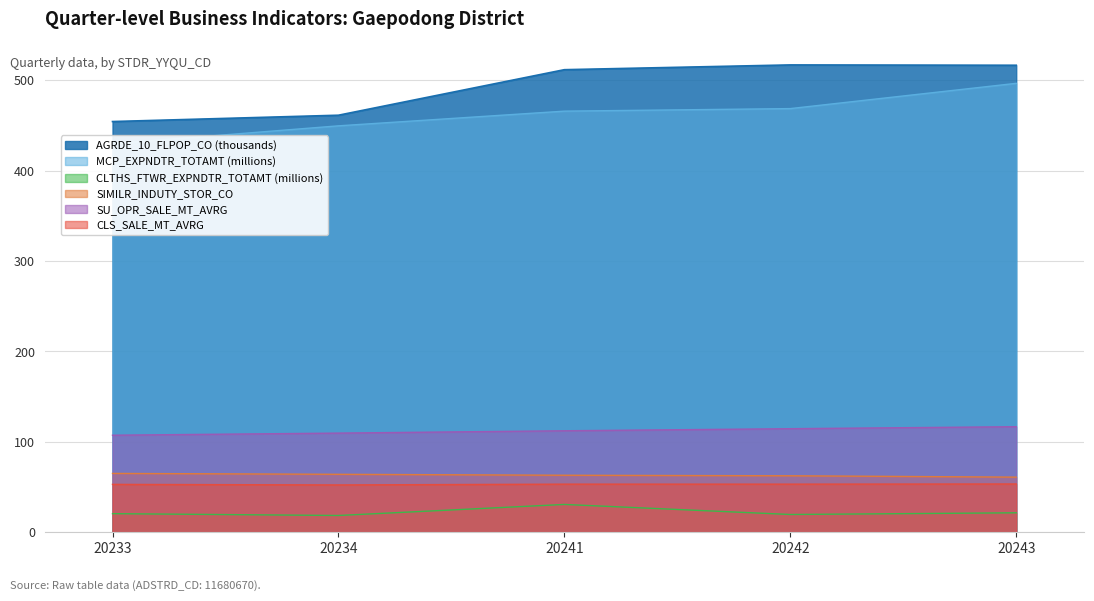

Reading left to right, list all the values displayed in this chart.

SIMILR_INDUTY_STOR_CO: 65.0	64.0	63.0	62.4	60.9
MCP_EXPNDTR_TOTAMT: 429.9	449.7	465.9	468.7	496.7
CLS_SALE_MT_AVRG: 52.9	52.3	53.1	53.1	53.3
AGRDE_10_FLPOP_CO: 454.4	461.4	511.8	517.1	516.7
CLTHS_FTWR_EXPNDTR_TOTAMT: 20.5	18.5	30.7	19.6	21.4
SU_OPR_SALE_MT_AVRG: 107.3	109.6	112.2	114.5	116.7